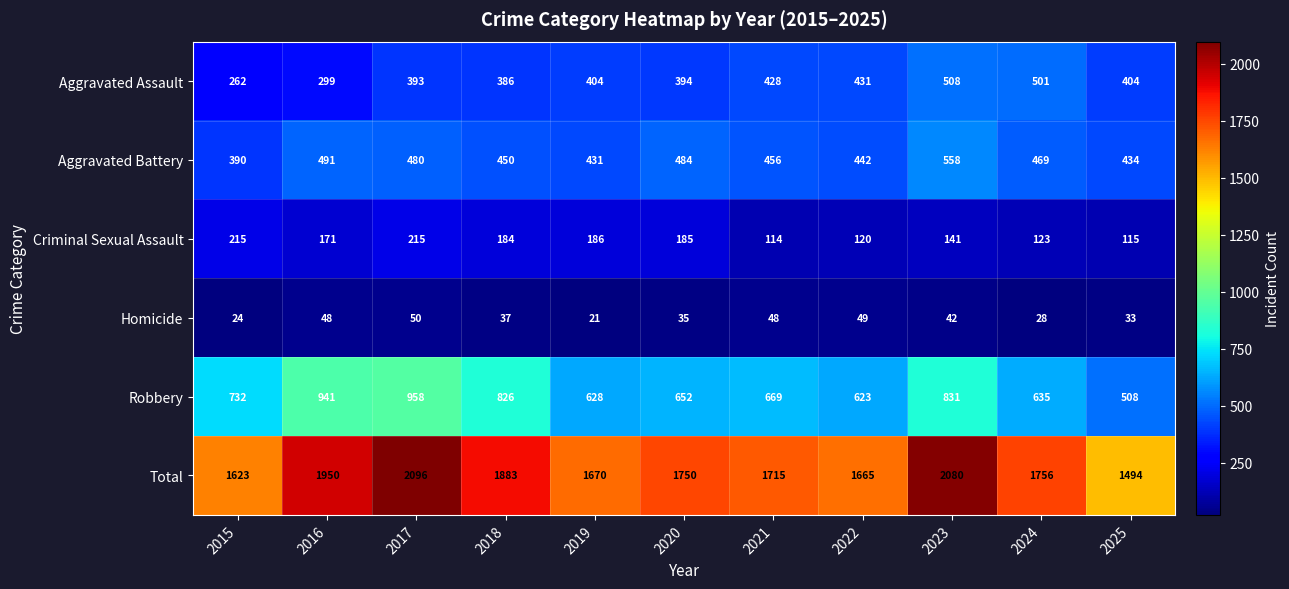

Rank the series by their maximum value, from lowest to highest.

Homicide, Criminal Sexual Assault, Aggravated Assault, Aggravated Battery, Robbery, Total